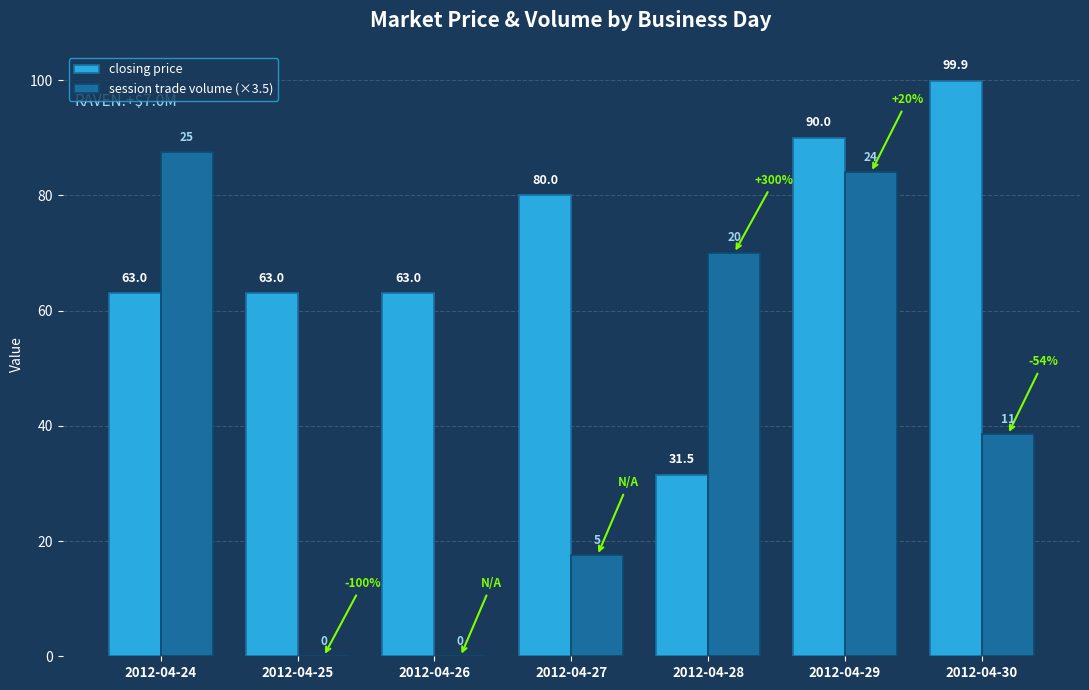

At which label is session trade volume (×3.5) closest to 43?

2012-04-30